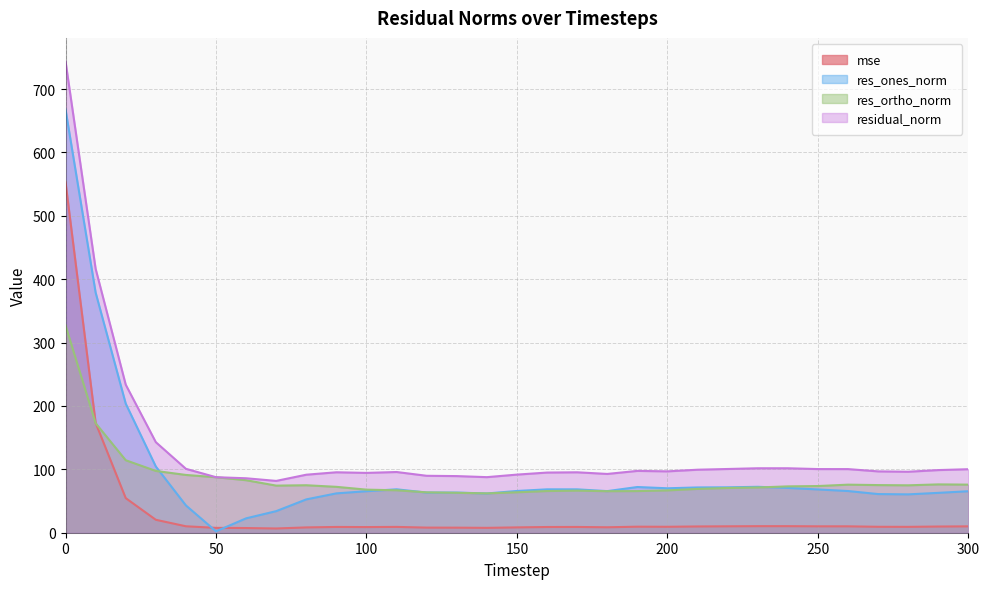

What is the value of the res_ortho_norm point at the 15th from the left?

62.1